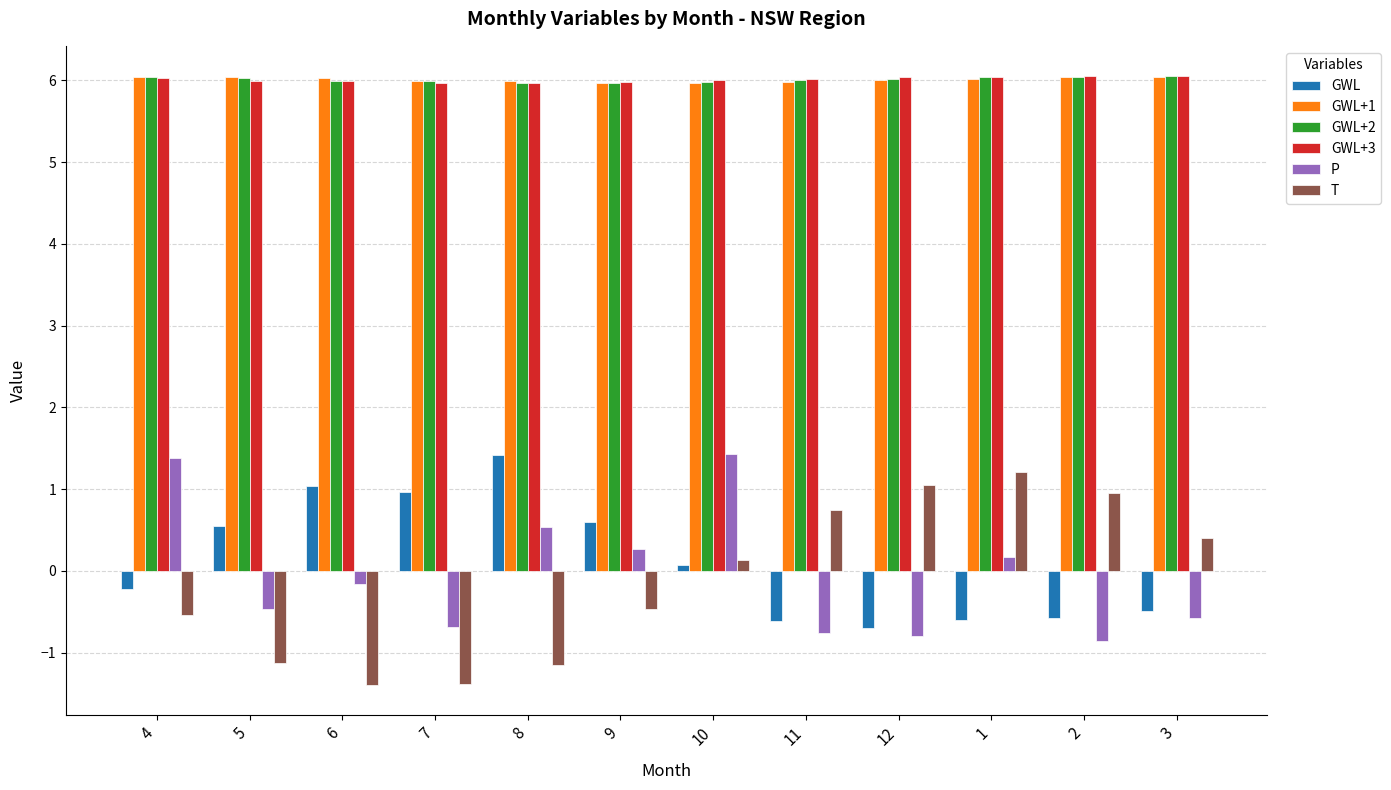

How many values in T are above zero?

6